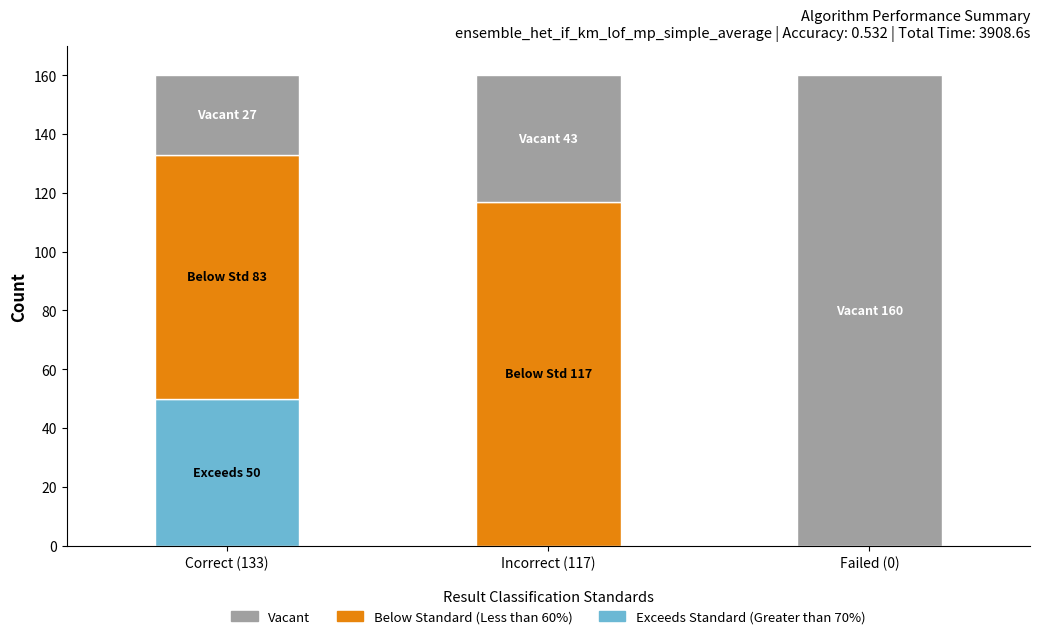

What is the maximum value for Exceeds Standard (Greater than 70%)?

50